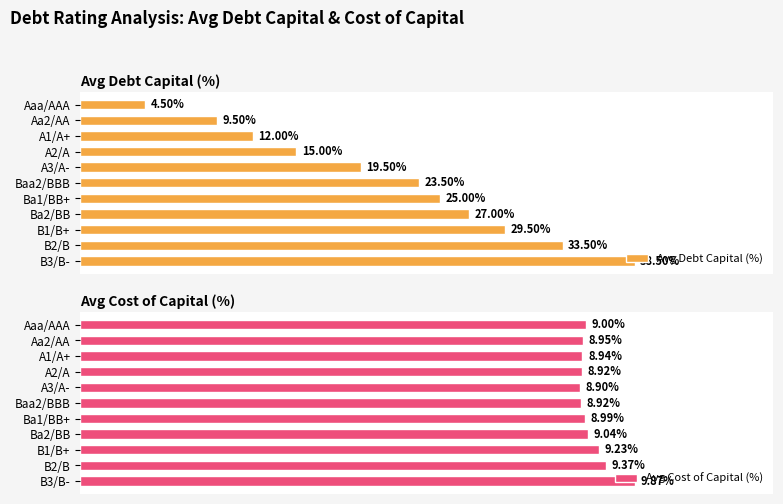

Where is Avg Cost of Capital (%) nearest to the value 9?

Aaa/AAA